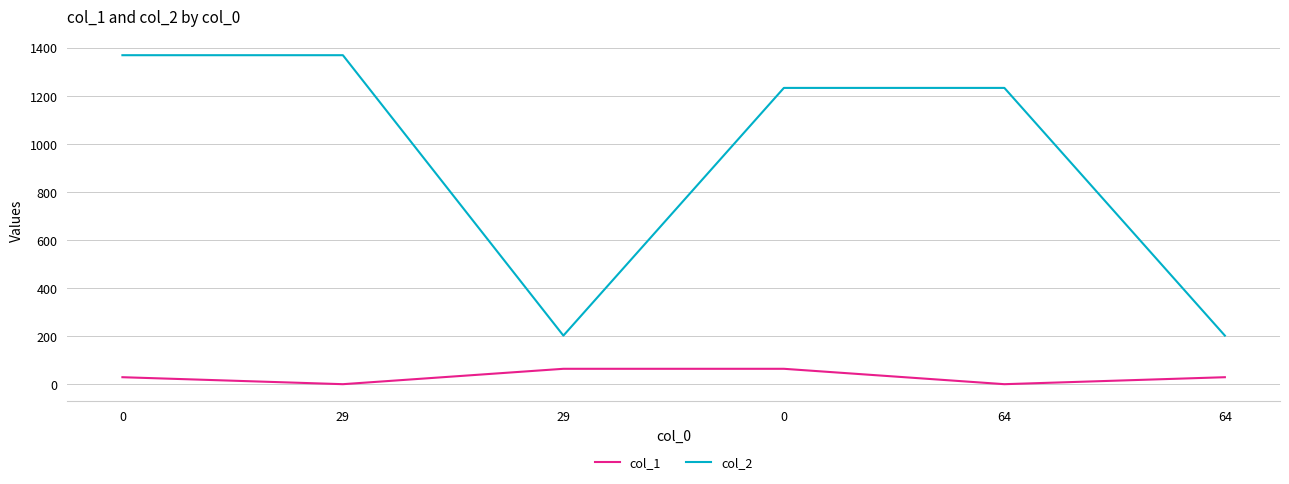

What are all the series names shown in the legend?

col_1, col_2